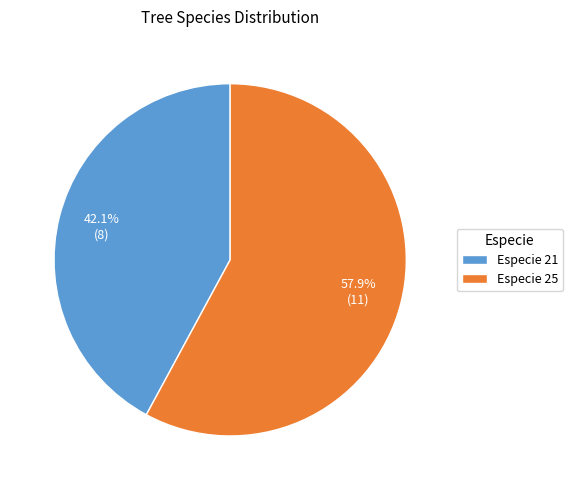

How many segments does this pie chart have?

2